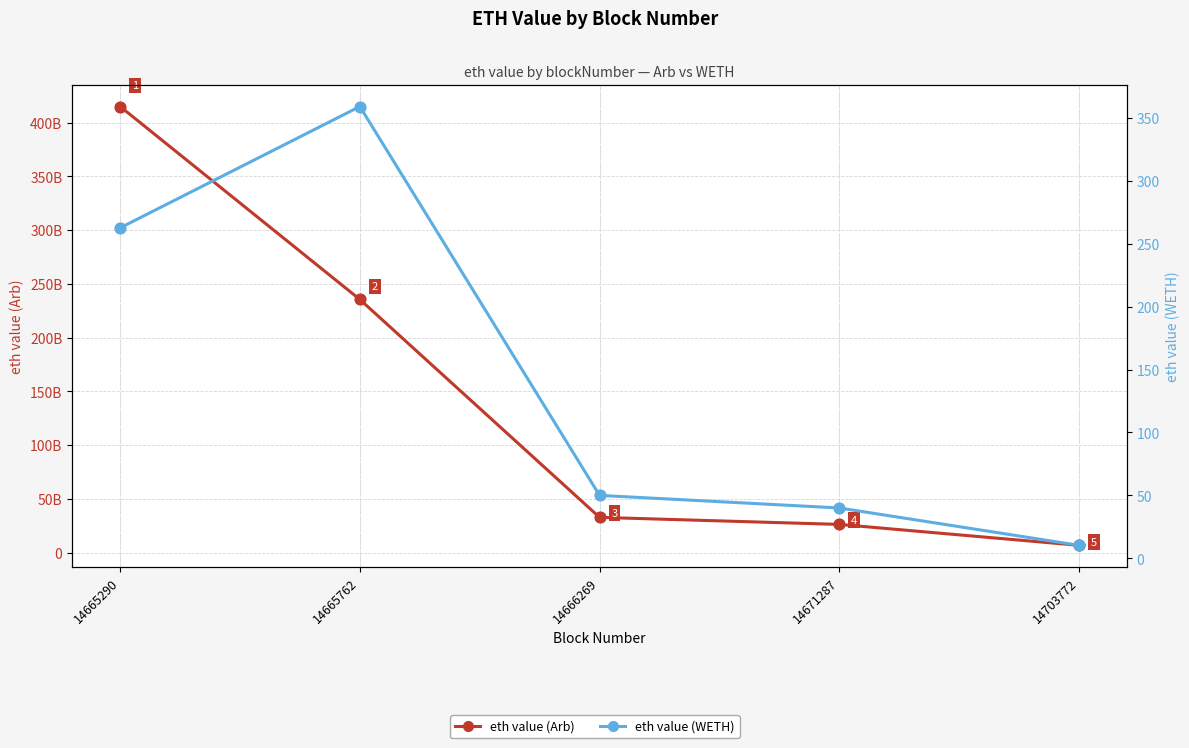

What is the total value across all series at 14703772?

6767376971.6